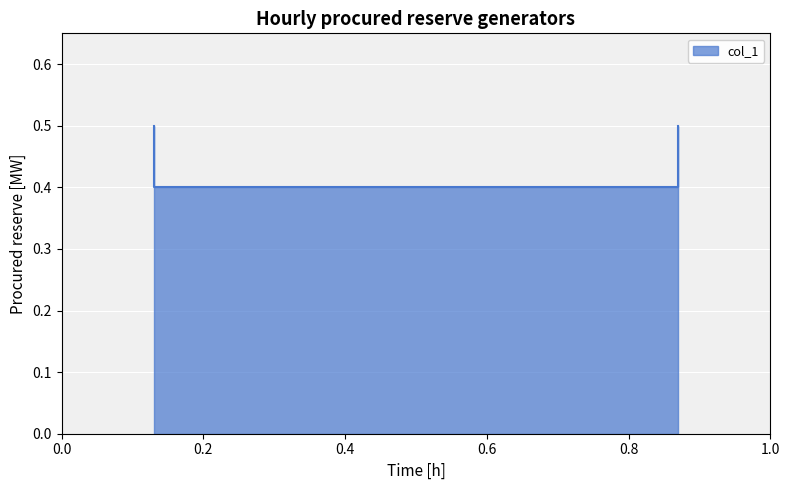

Which has a higher value, 0.87 or 0.87?

0.87